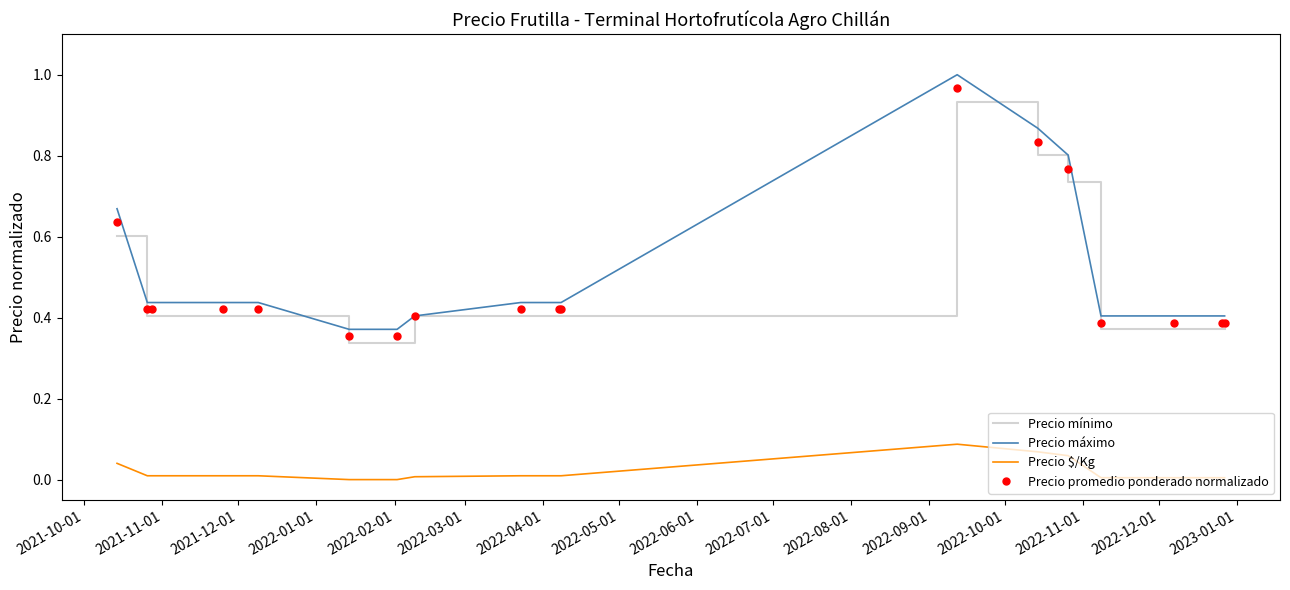

What is the average value of the Precio promedio ponderado normalizado series?

0.5